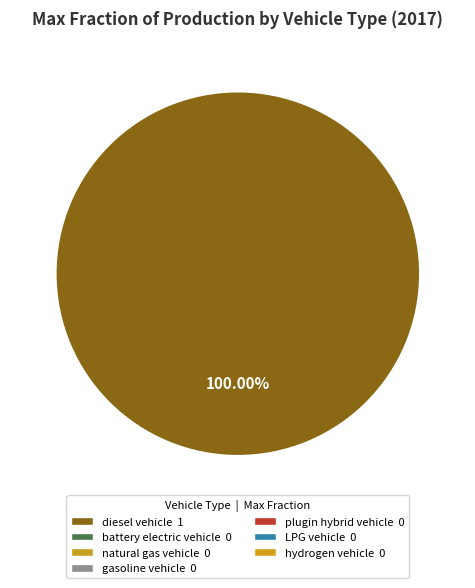

Is there any slice that represents more than half of the pie?

Yes